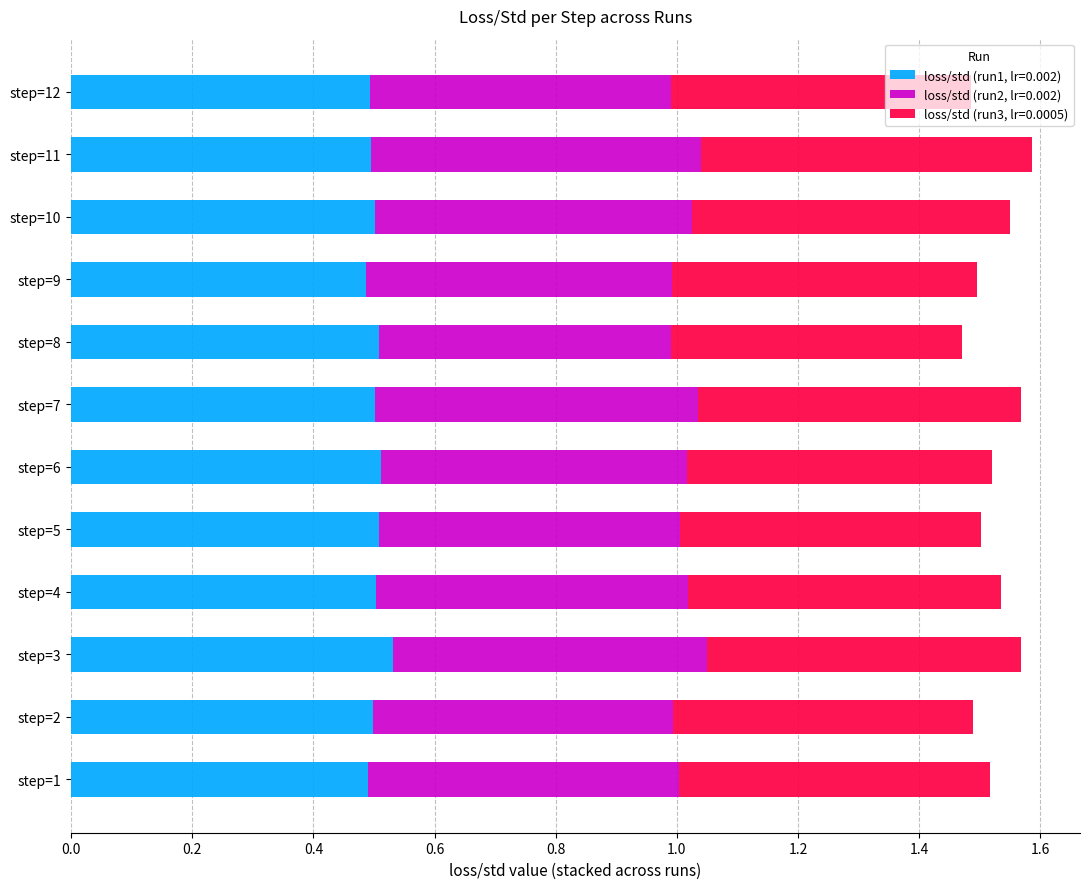

What is the sum of the loss/std (run1, lr=0.002) values at step=4 and step=2?

1.0